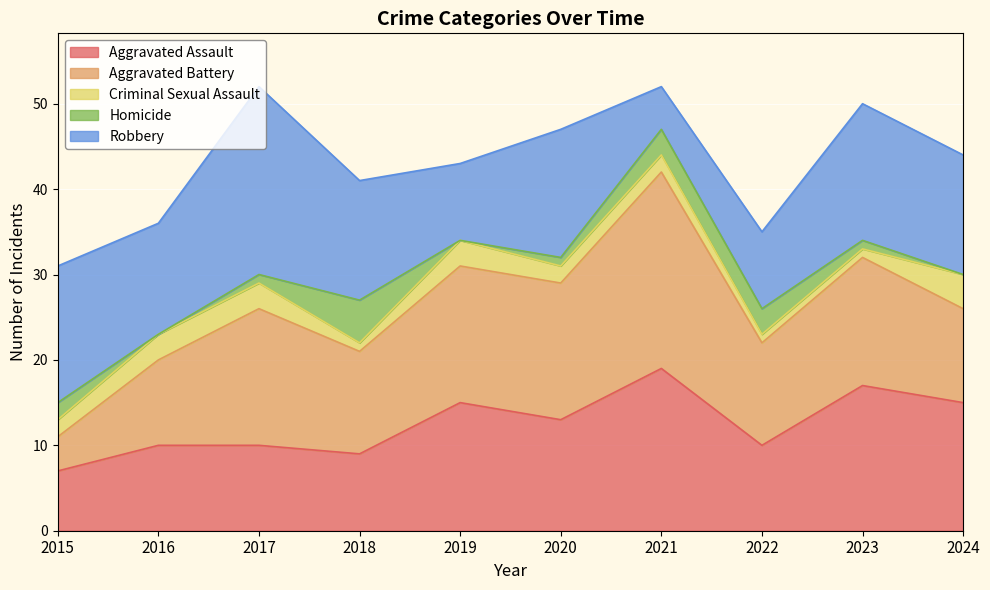

What are all the series names shown in the legend?

Aggravated Assault, Aggravated Battery, Criminal Sexual Assault, Homicide, Robbery